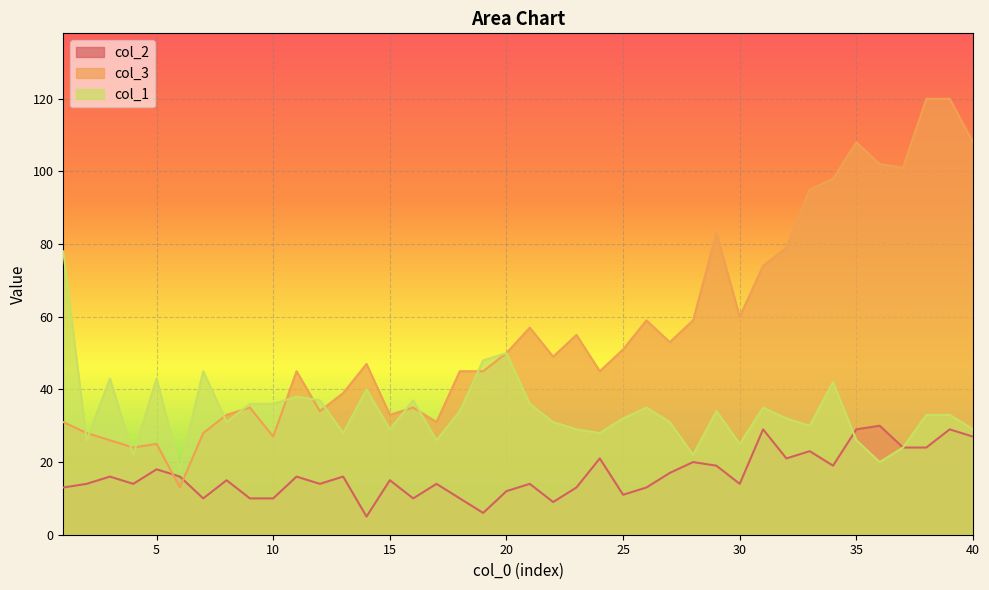

At which label does col_2 reach its peak?

36